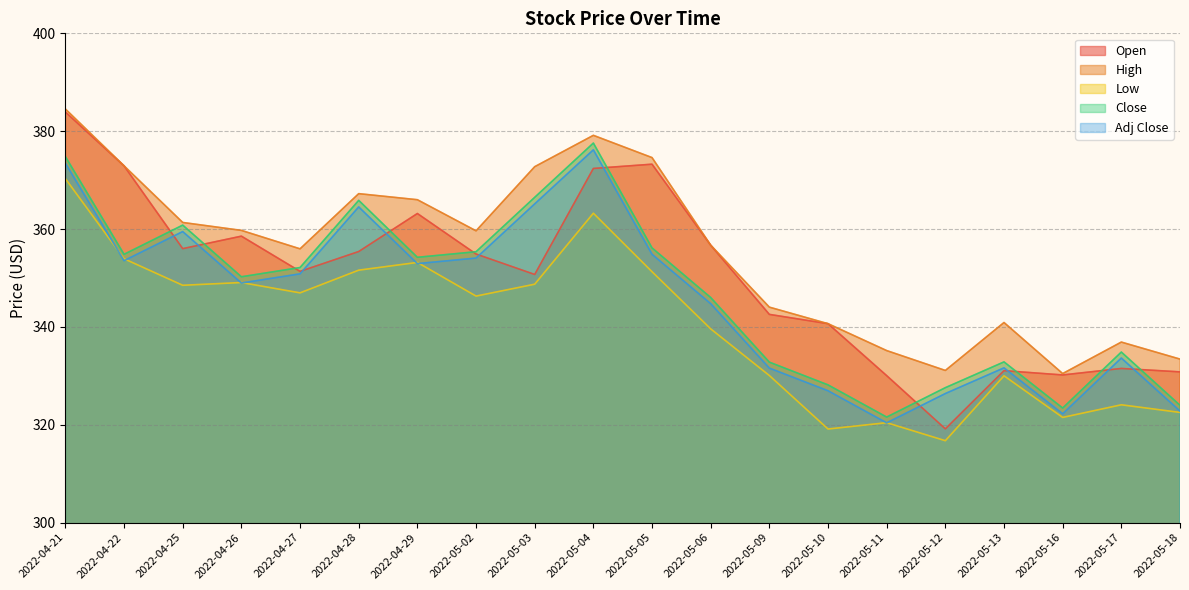

Read the Close value at 2022-04-26.

350.2